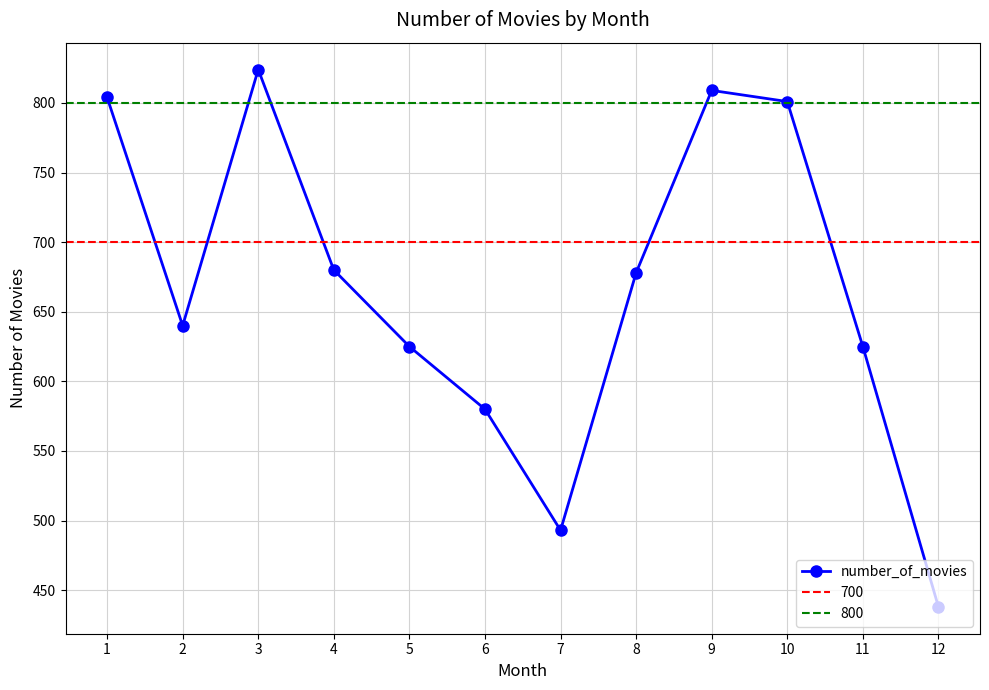

The chart shows a value of 580 at 6. True or false?

True